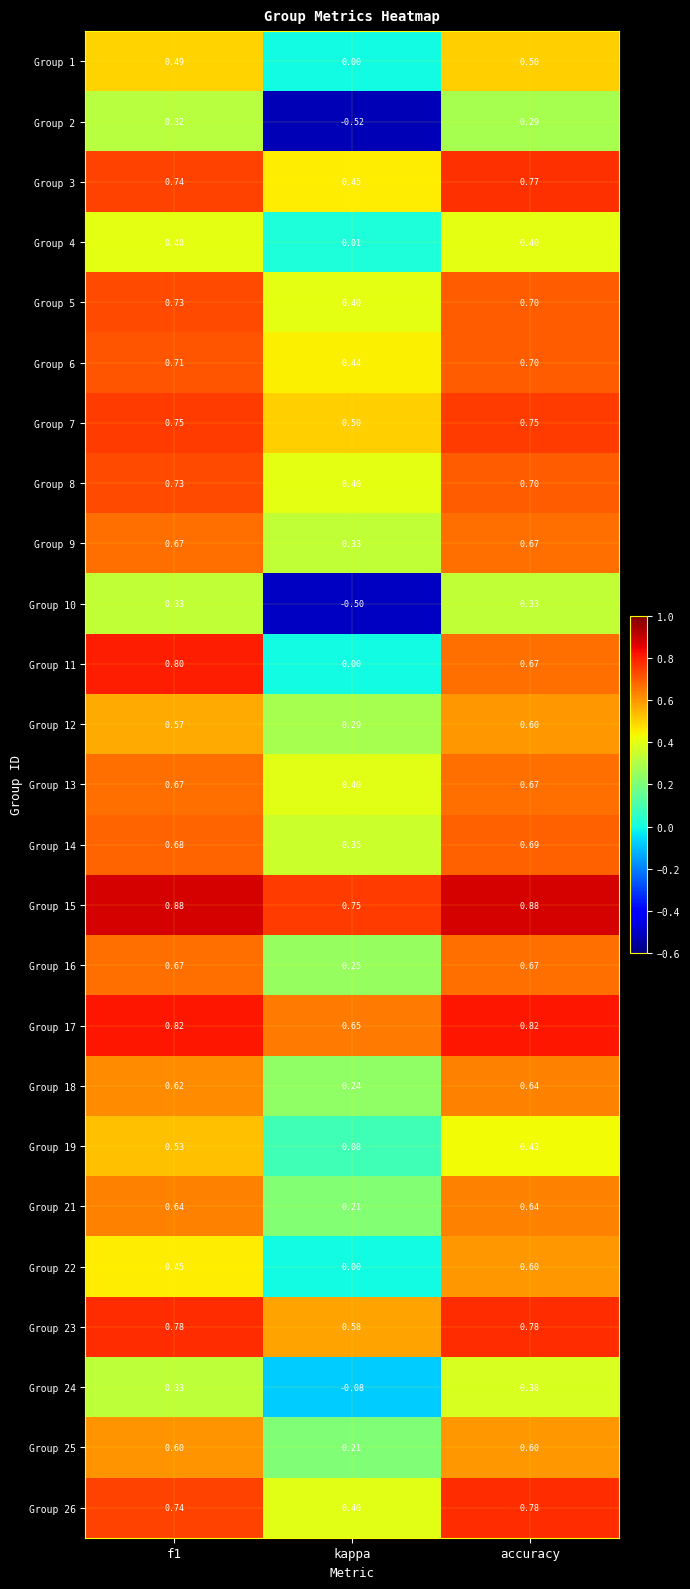

What is the spread (max minus min) of values at kappa?

1.3